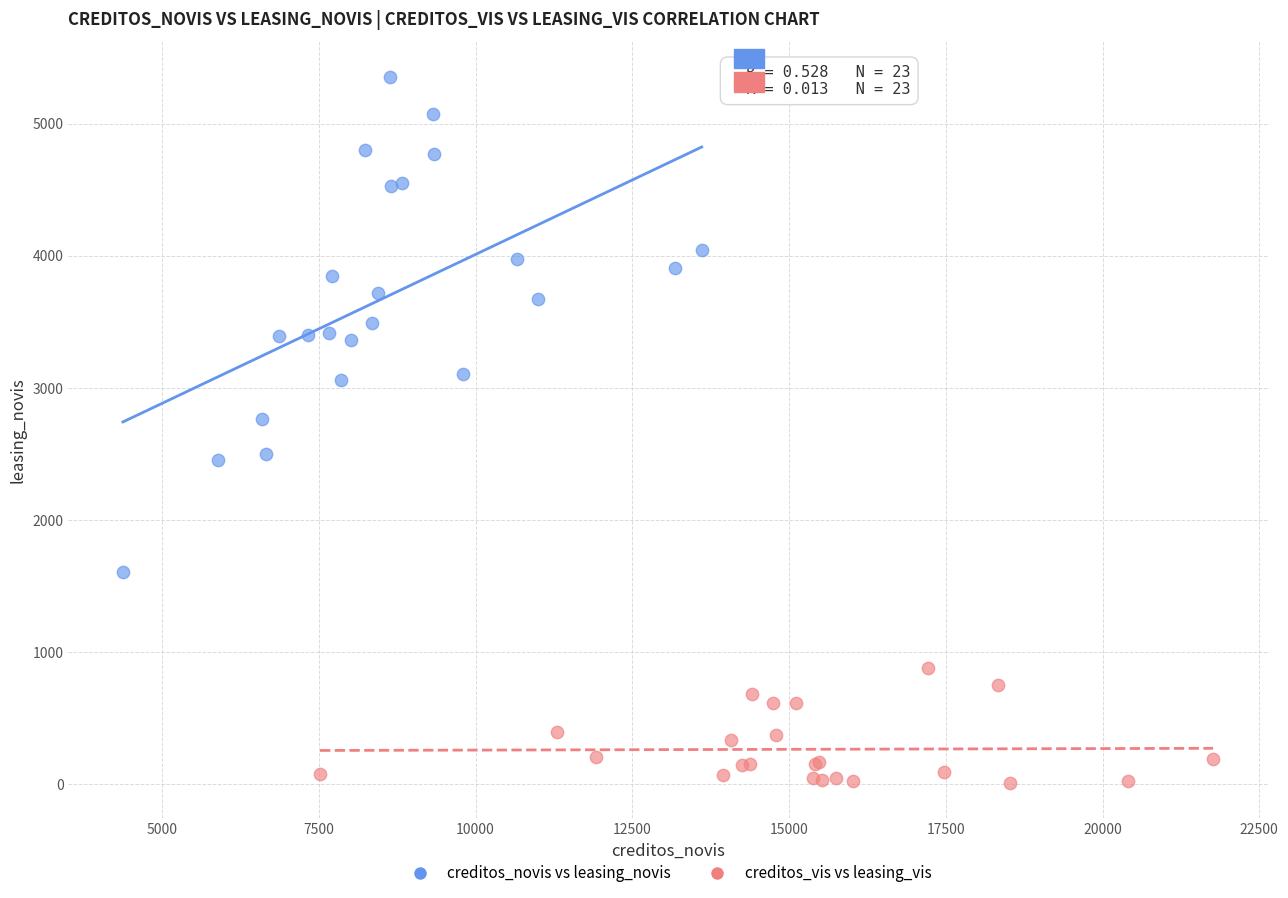

Which series reaches the minimum Y coordinate?

creditos_vis vs leasing_vis